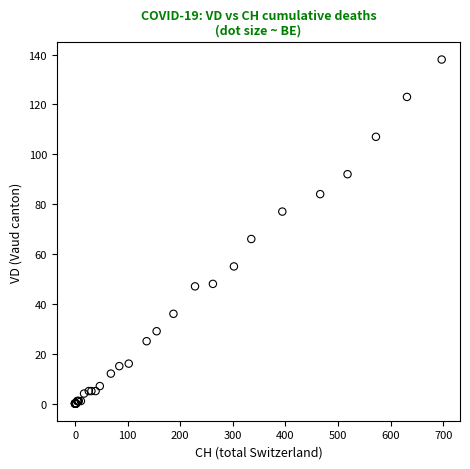

What Y value in the scatter plot is closest to 69?

66